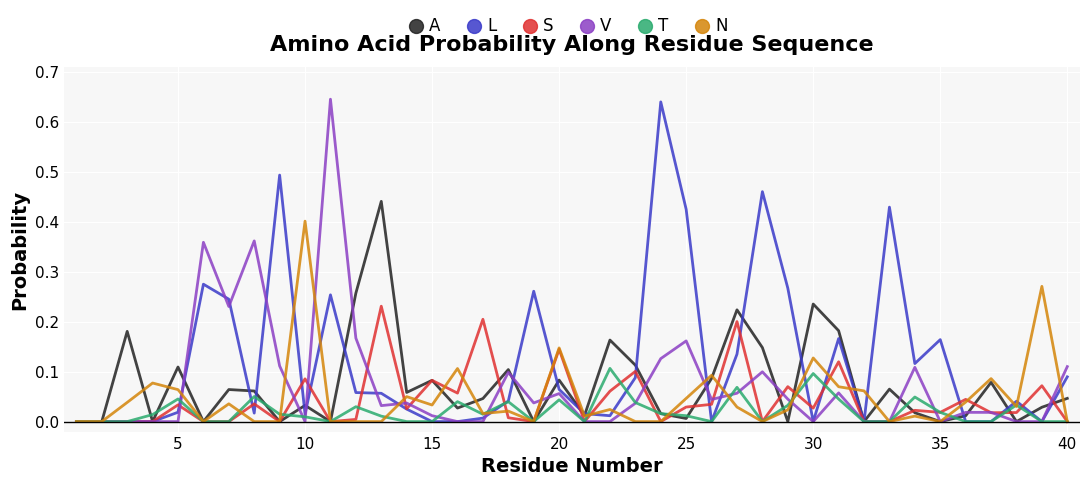

The L series shows 0.2 at 30. True or false?

False